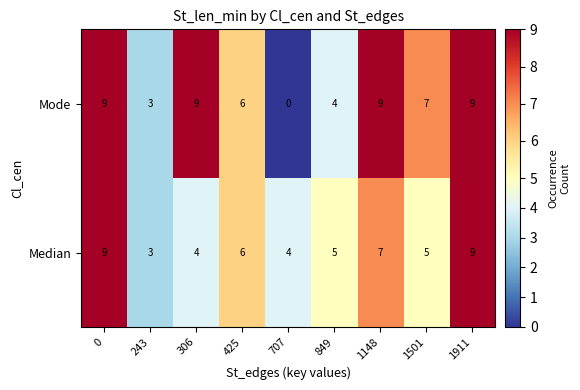

What is the difference between the second highest and second lowest values in the Median series?

5